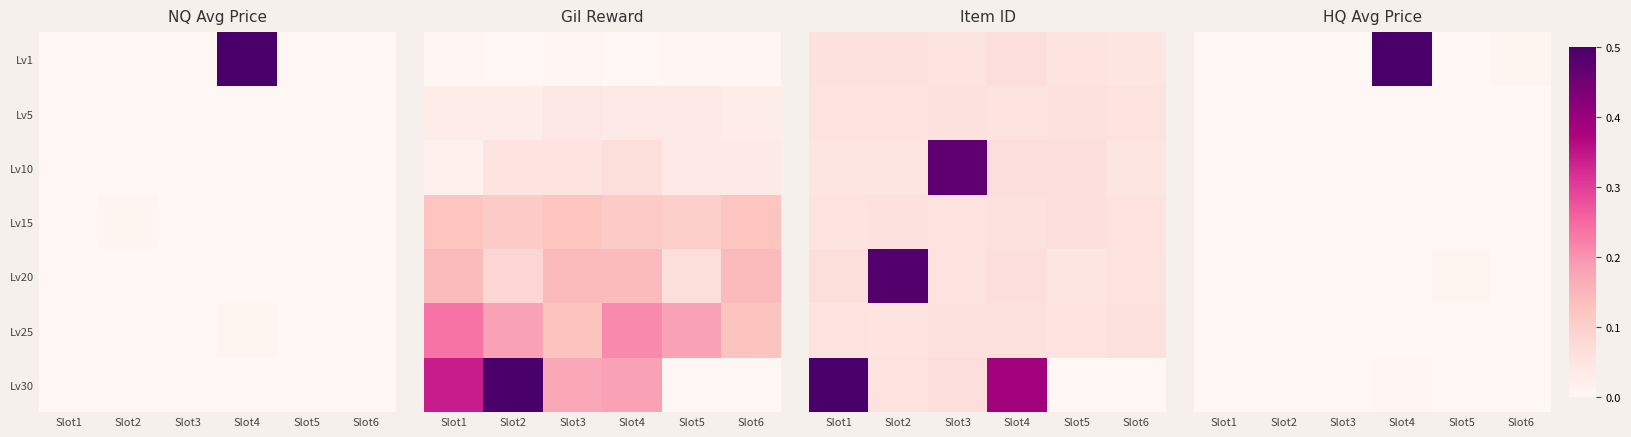

The value of Lv10 at Slot1 is 0.0. True or false?

True